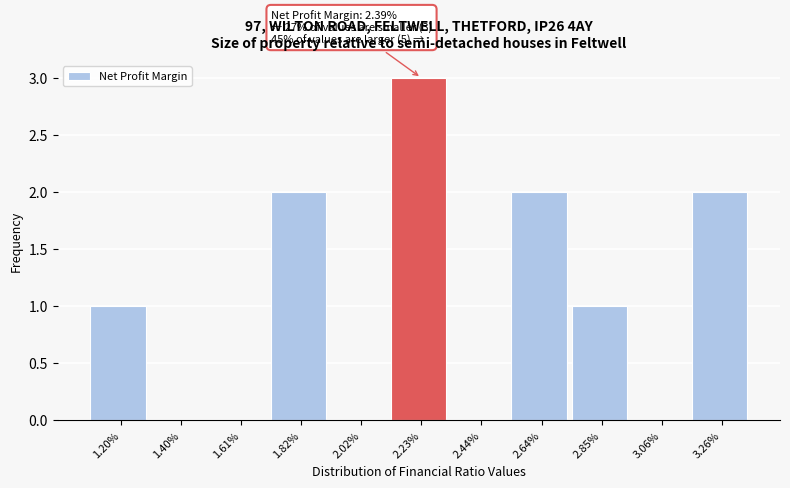

Reading left to right, what are all the values shown in this chart?

1.20%=1	1.40%=0	1.61%=0	1.82%=2	2.02%=0	2.23%=3	2.44%=0	2.64%=2	2.85%=1	3.06%=0	3.26%=2